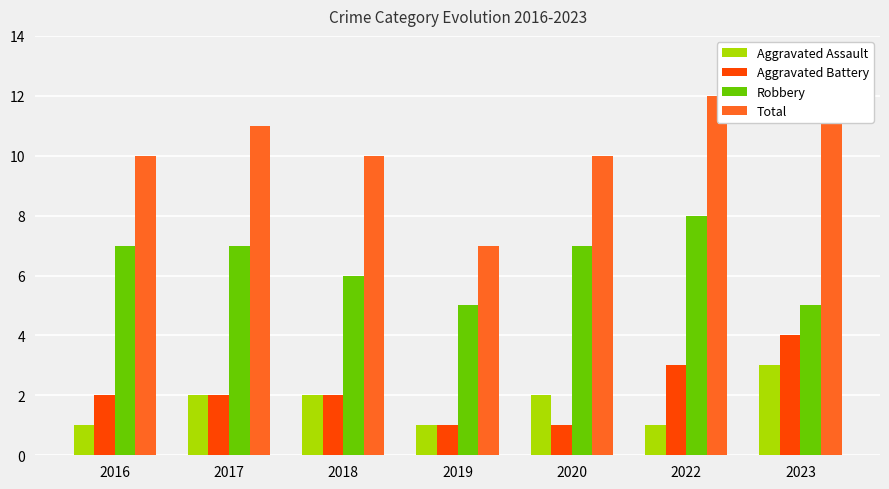

What is the difference between the highest and lowest values at 2020?

9